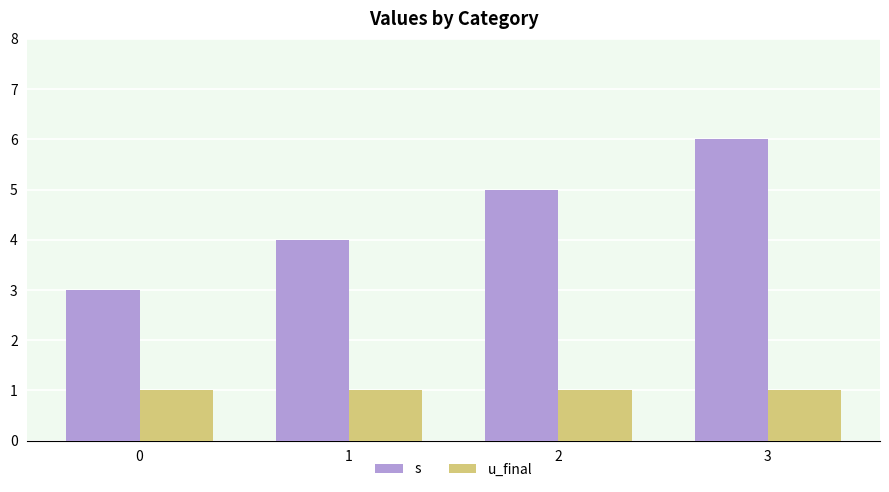

Is the value of u_final at 2 greater than the value of s at 1?

No